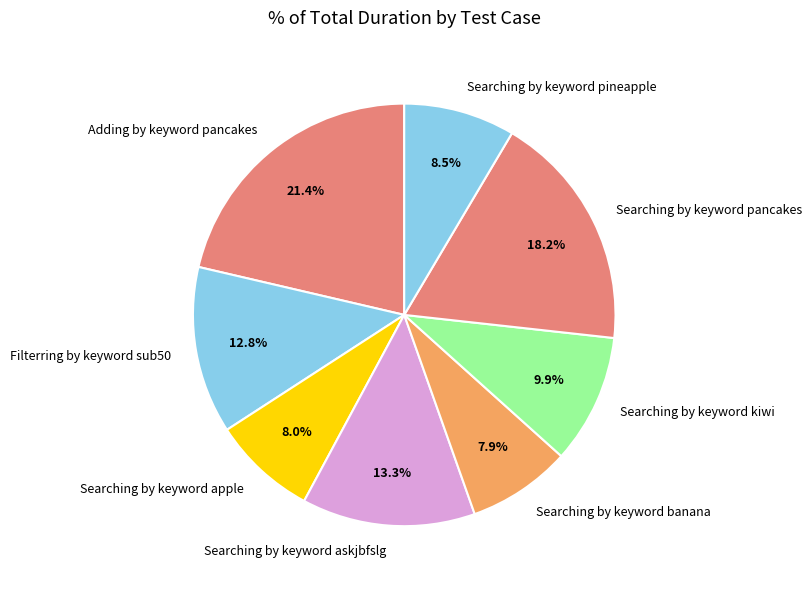

Between Filterring by keyword sub50 and Searching by keyword kiwi, which is larger?

Filterring by keyword sub50